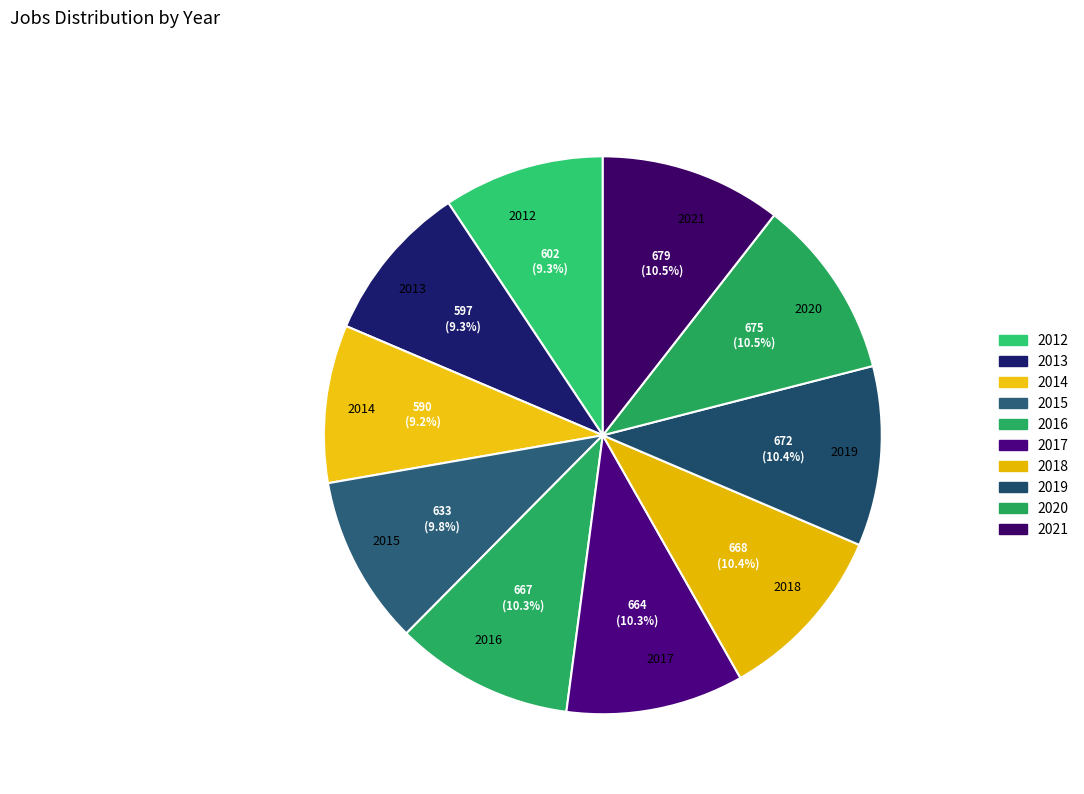

What is the ratio of the value at 2021 to the value at 2012?

1.1